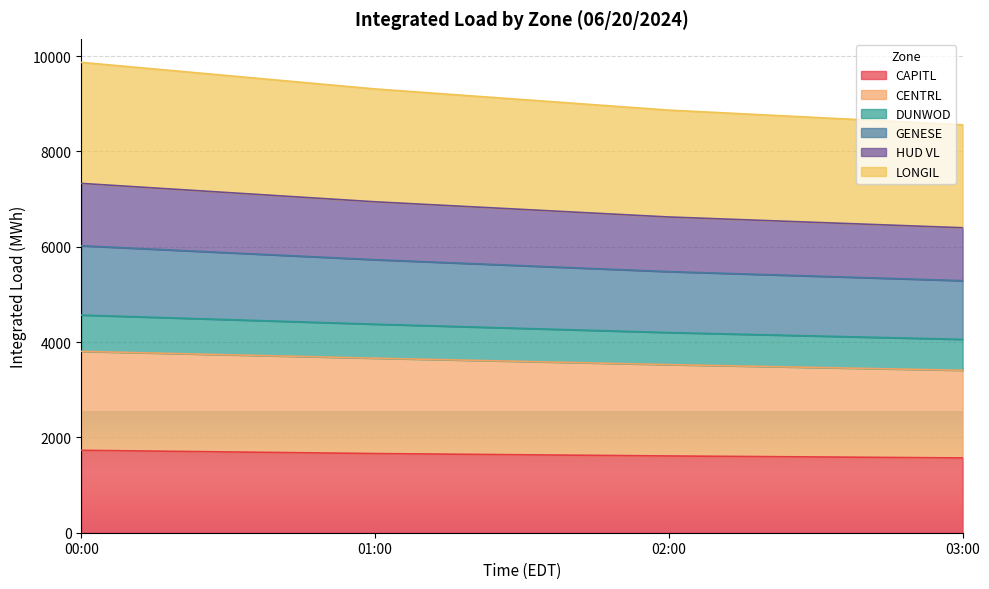

True or false: HUD VL and LONGIL cross at least once.

False